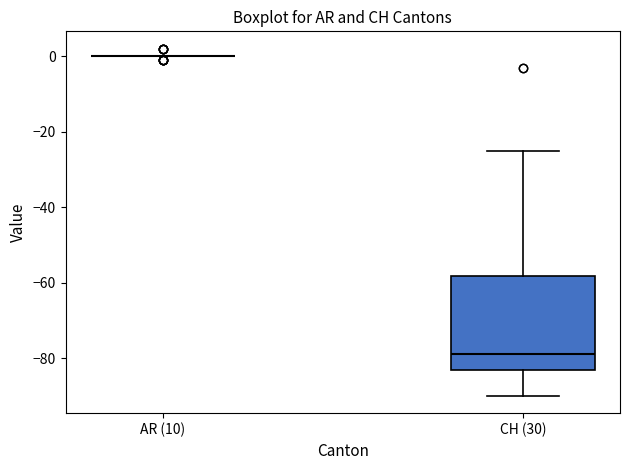

Reading left to right, read every box against the y-axis: the position of its median line, the range the box covers, and the ends of its whiskers. The values are not printed on the chart, so give them approximately, as read against the axis.

AR (10): box collapsed to a line at 0, whiskers 0 to 0
CH (30): median -78, box -84 to -58, whiskers -90 to -24